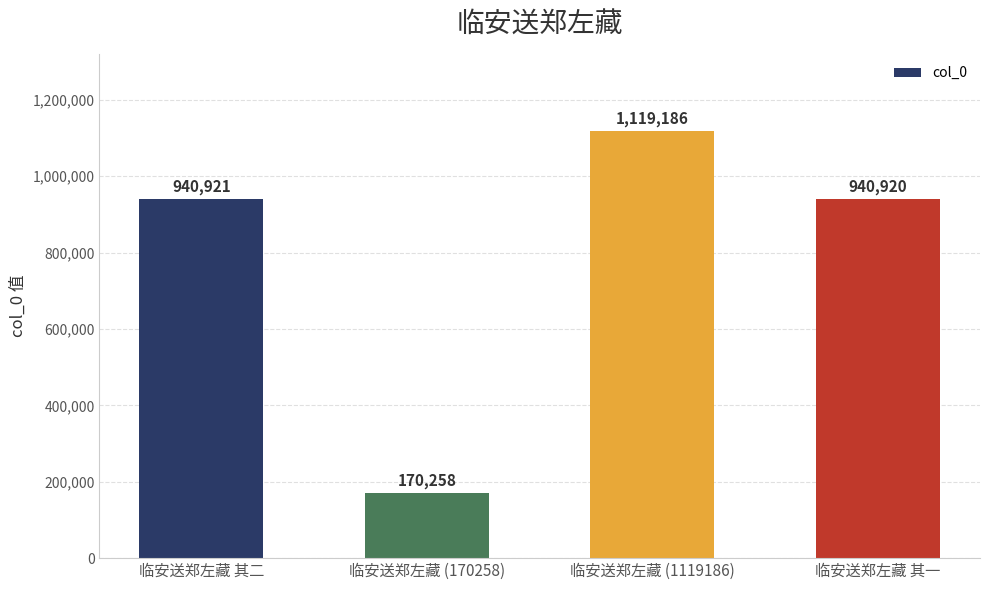

Is it true that the value at 临安送郑左藏 (1119186) is 1119186?

True